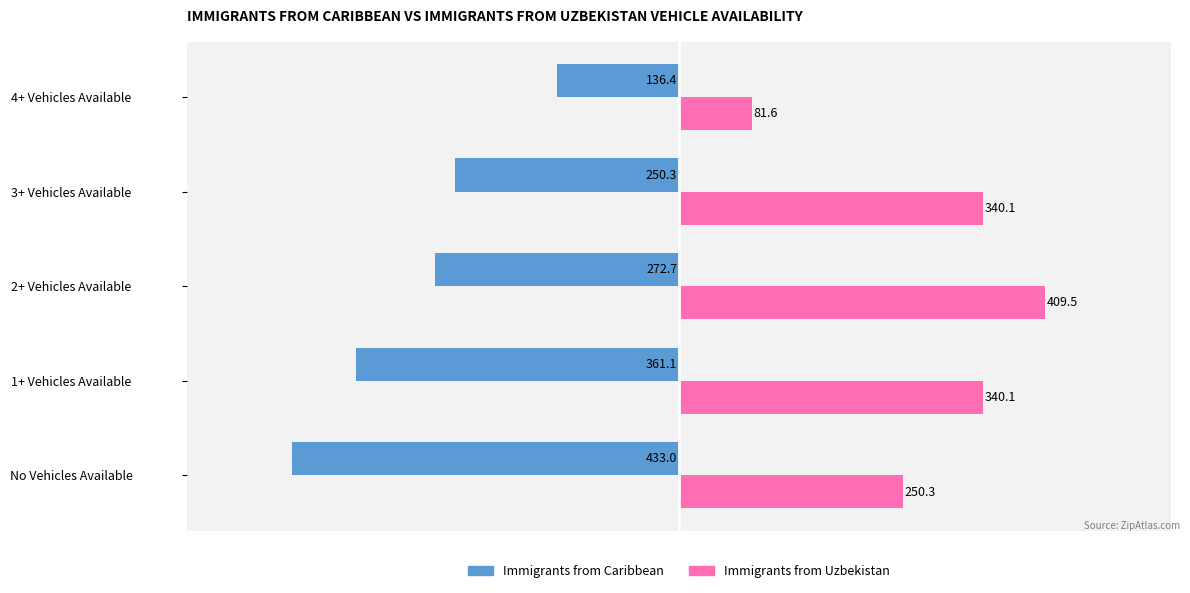

What are all the series names shown in the legend?

Immigrants from Caribbean, Immigrants from Uzbekistan